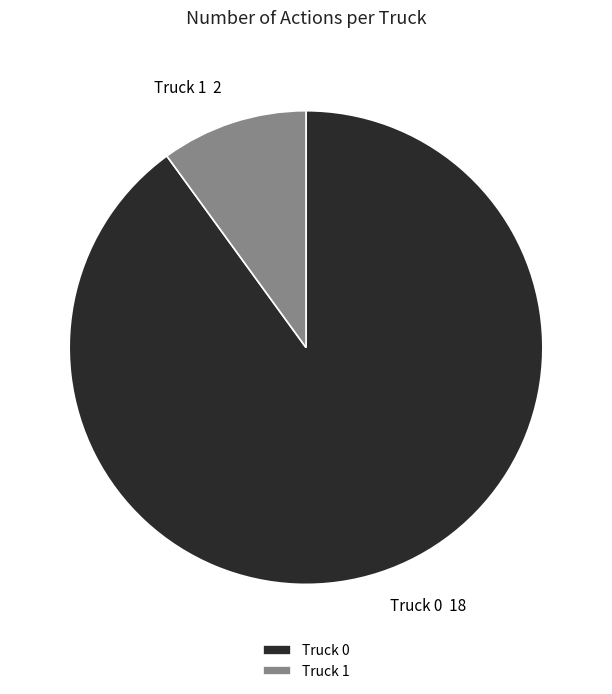

What is the largest slice in the pie chart?

Truck 0